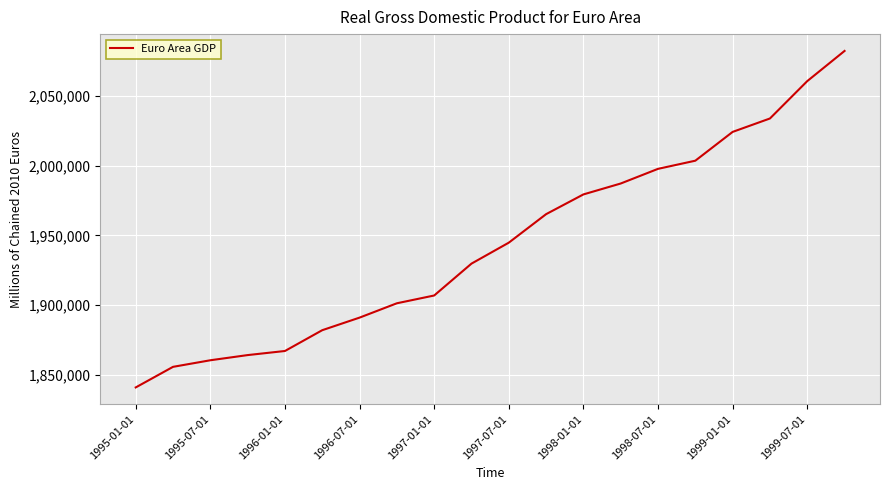

What is the difference between the second highest and minimum values?

219514.6